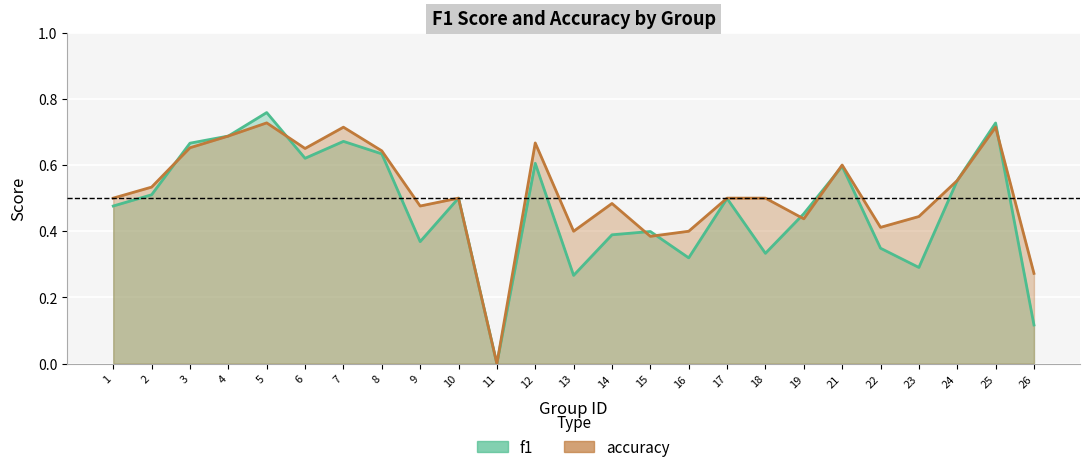

Which series changed the most between 22 and 24?

f1